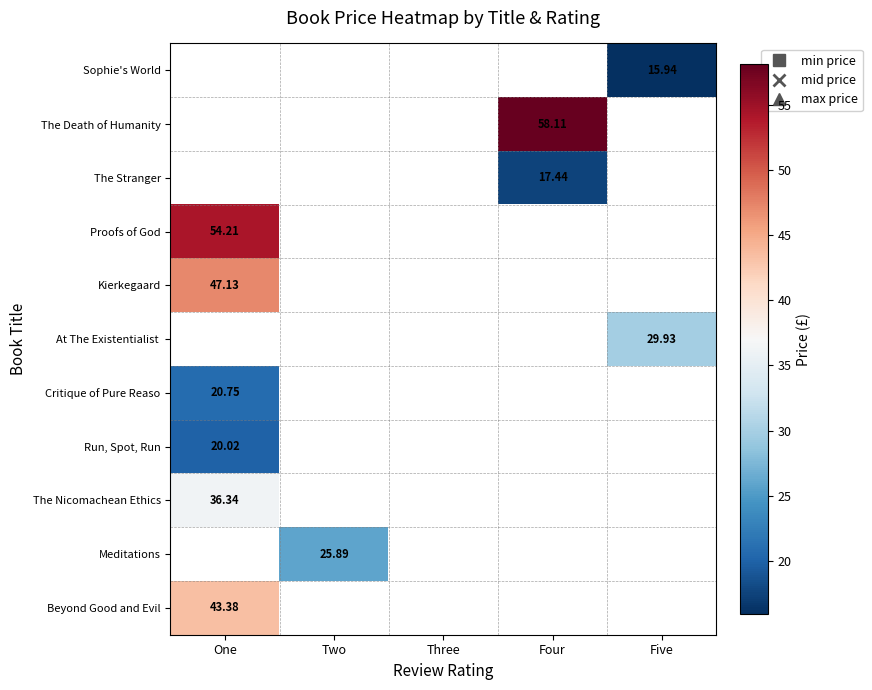

List the series in order of their peak value, lowest first.

Run, Spot, Run, Kierkegaard, At The Existentialist, Critique of Pure Reaso, Sophie's World, The Death of Humanity, The Stranger, The Nicomachean Ethics, Beyond Good and Evil, Proofs of God, Meditations